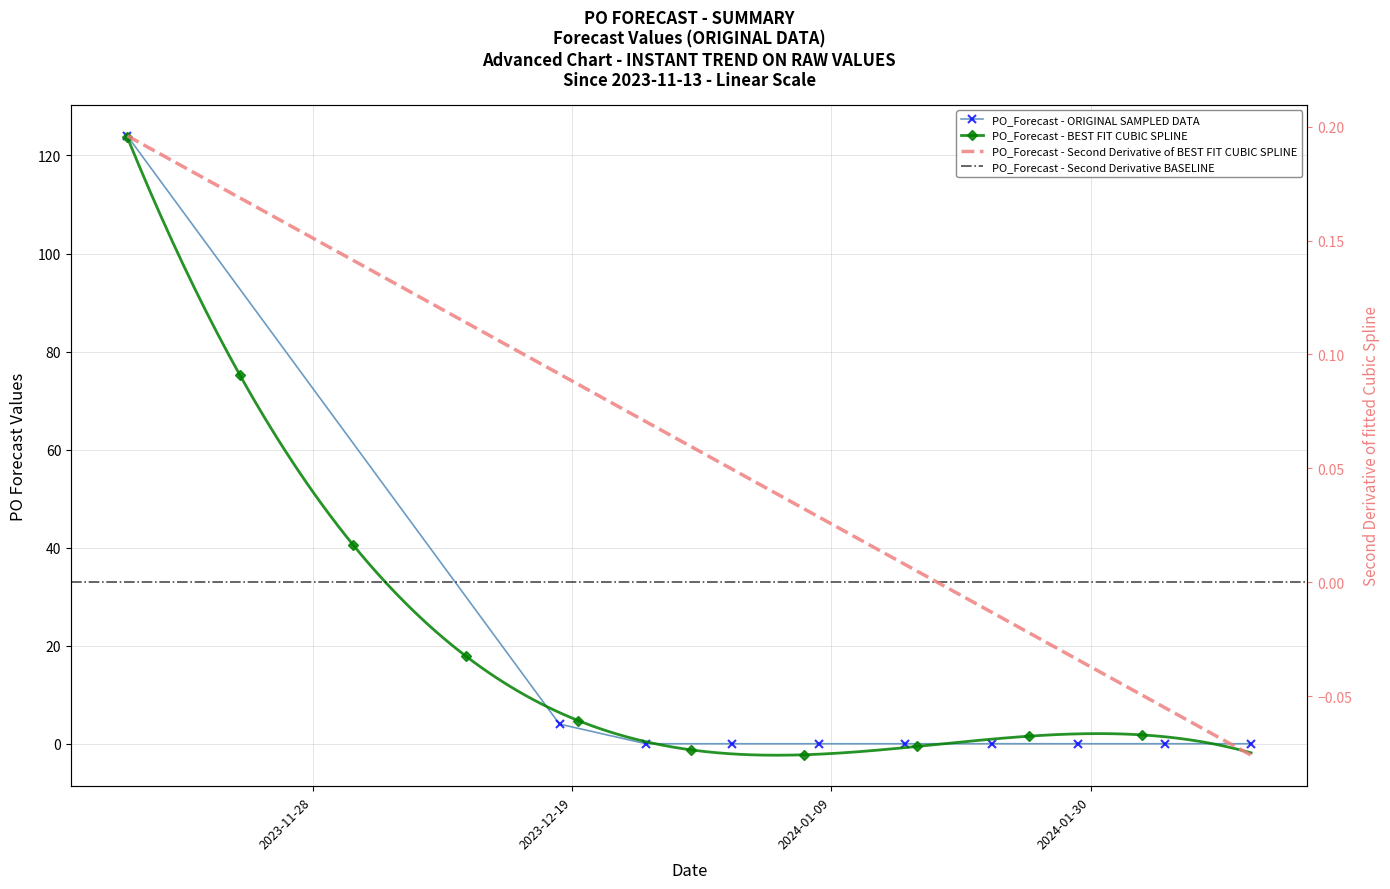

Between 2024-01-22 and 2023-11-13, which is larger?

2023-11-13